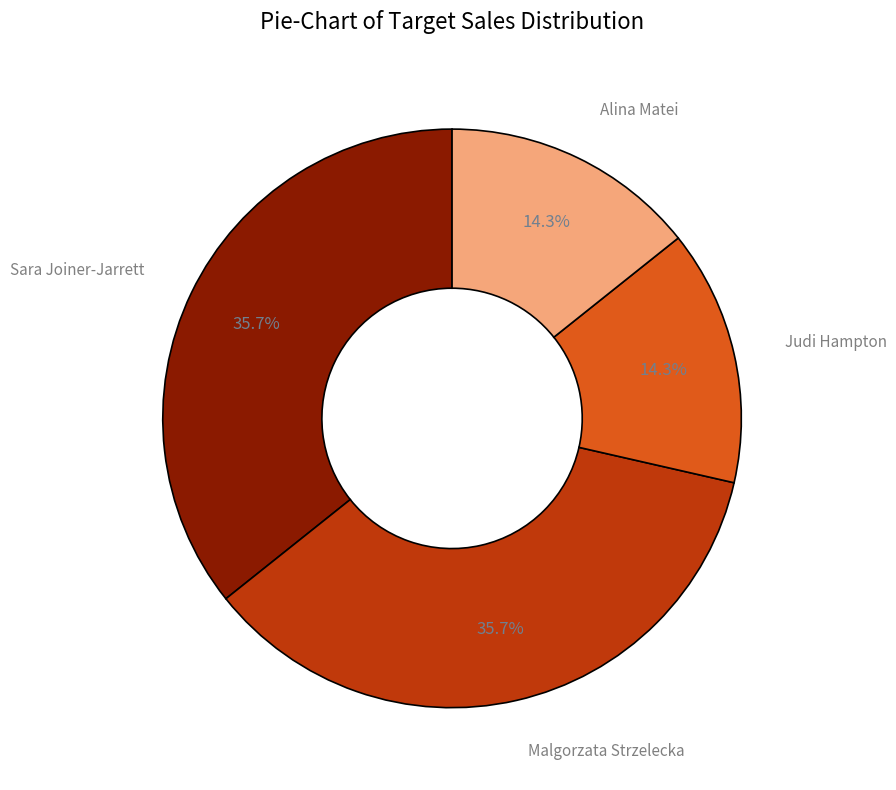

Is there any slice that represents more than half of the pie?

No